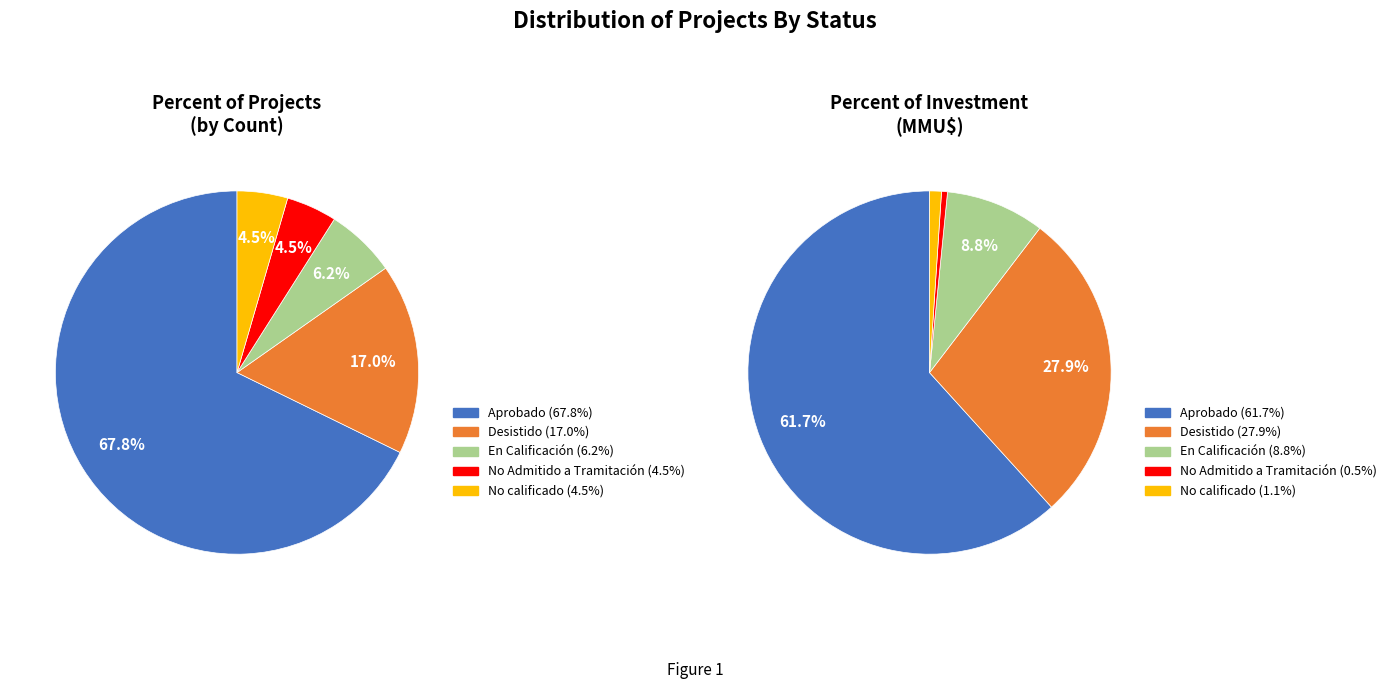

Which slice is the smallest?

No Admitido a Tramitación